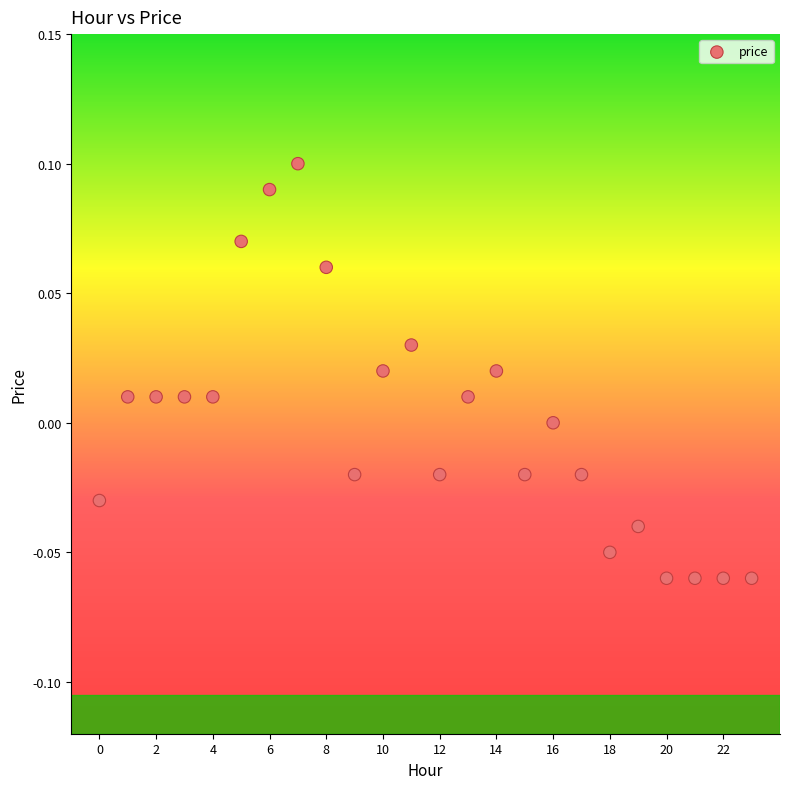

Count the number of points in this scatter plot.

24